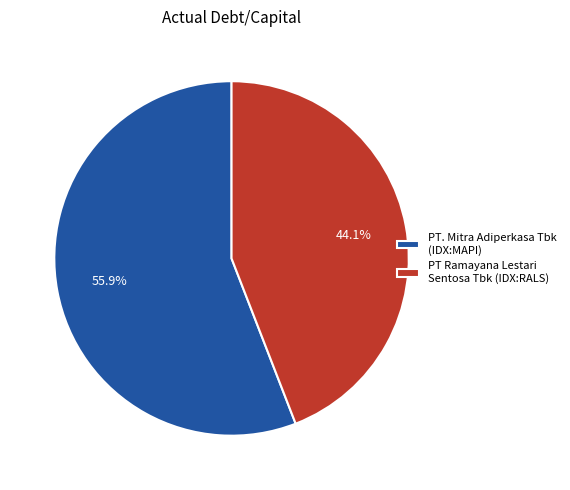

To the nearest percent, what is the difference between the PT. Mitra Adiperkasa Tbk (IDX:MAPI) and PT Ramayana Lestari Sentosa Tbk (IDX:RALS) slice percentages?

12%